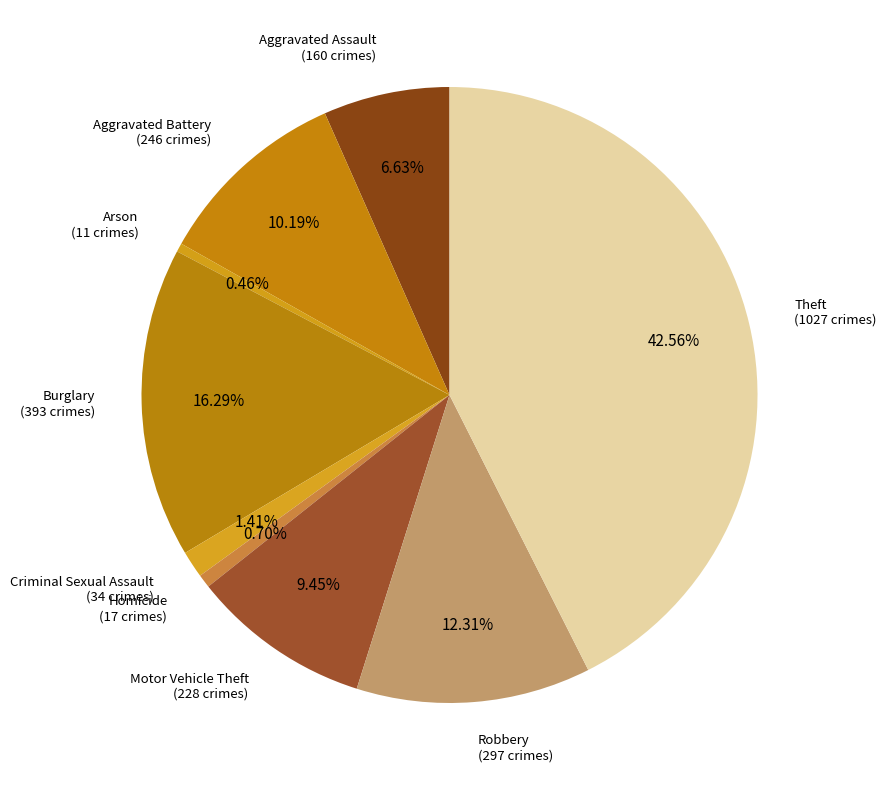

Count the number of slices in the pie.

9